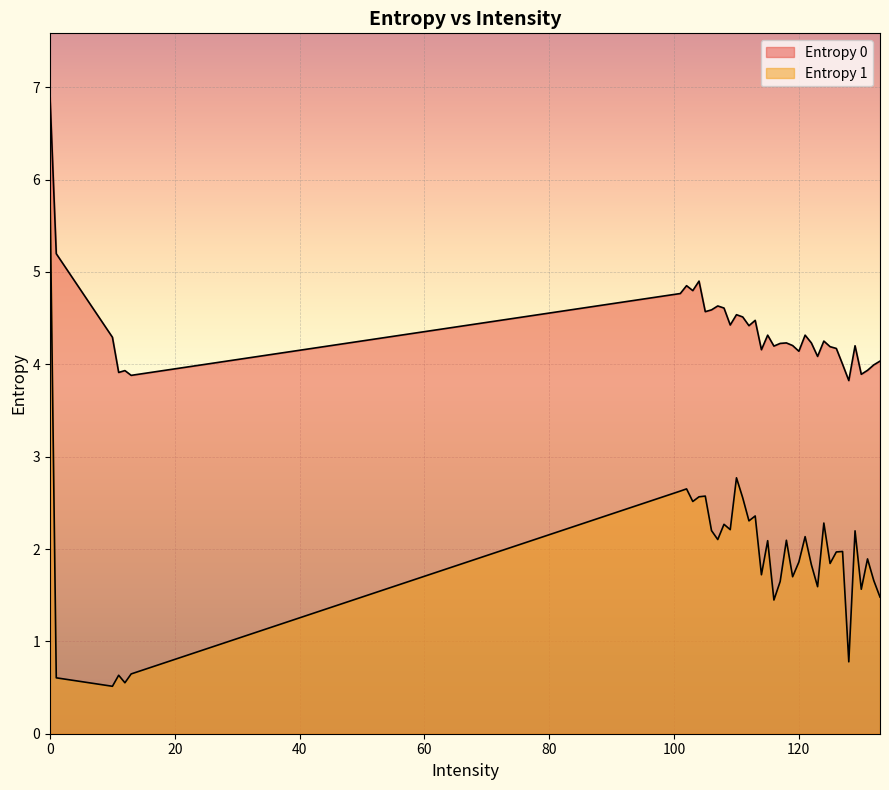

What position from the right is 123?

11